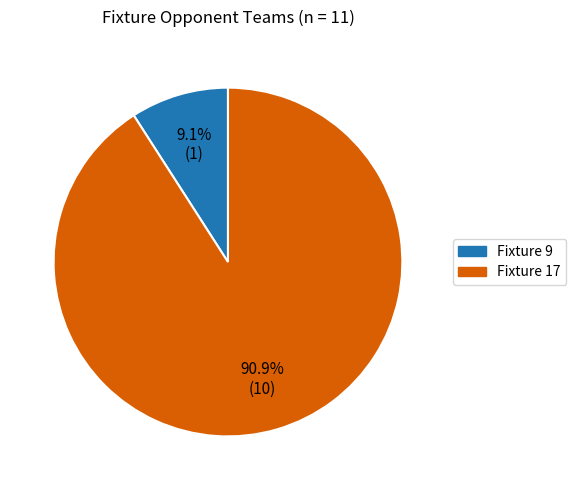

How many segments does this pie chart have?

2